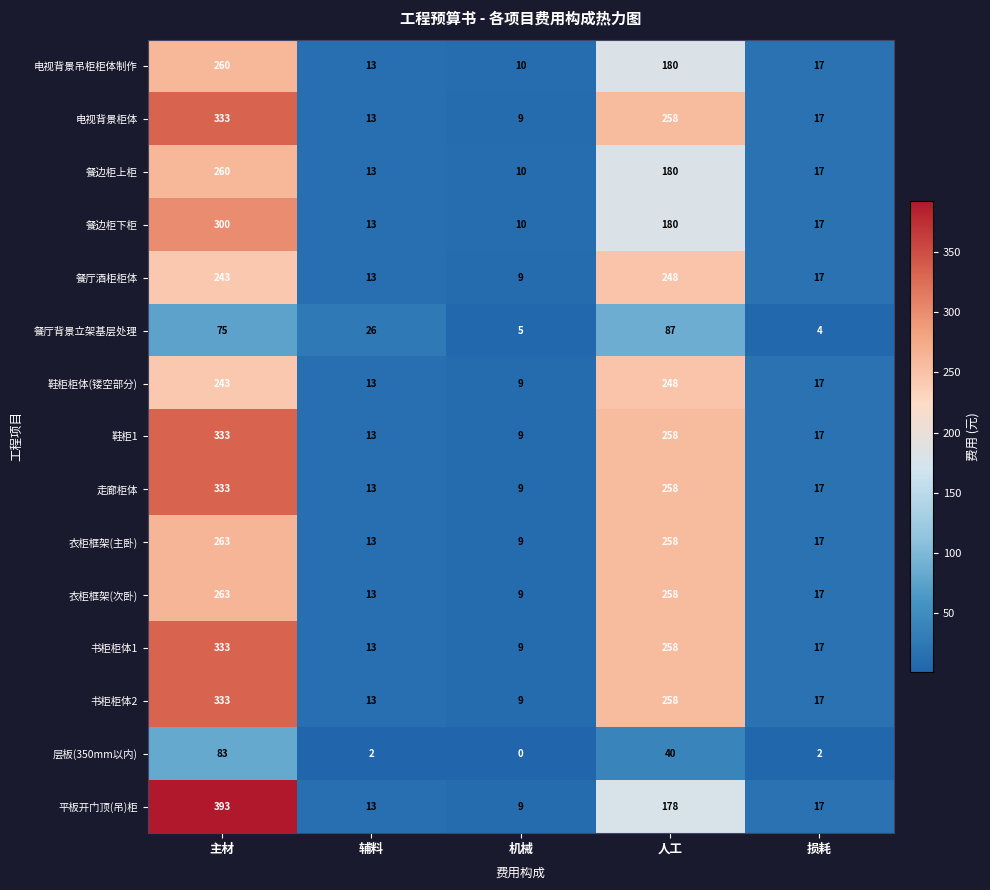

The value of 衣柜框架(主卧) at 辅料 is 13. True or false?

True